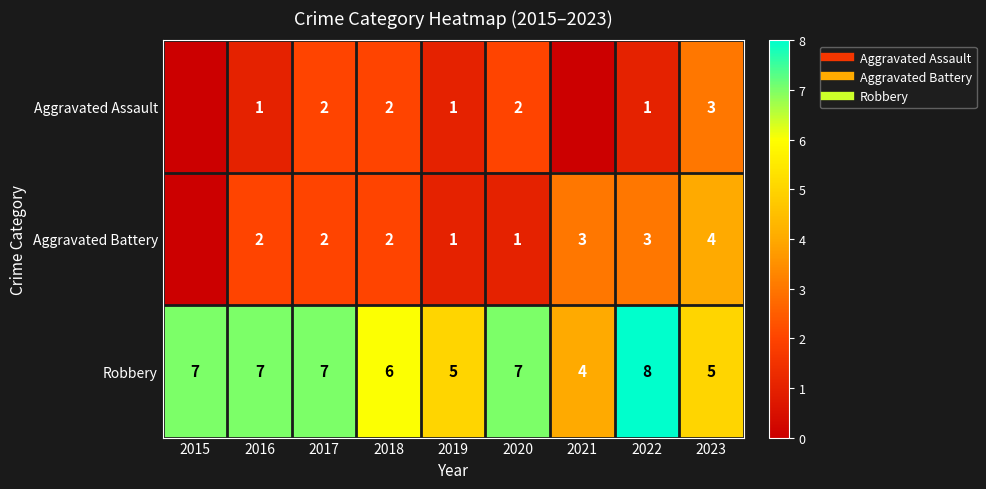

What is the difference between the Robbery values at 2017 and 2021?

3